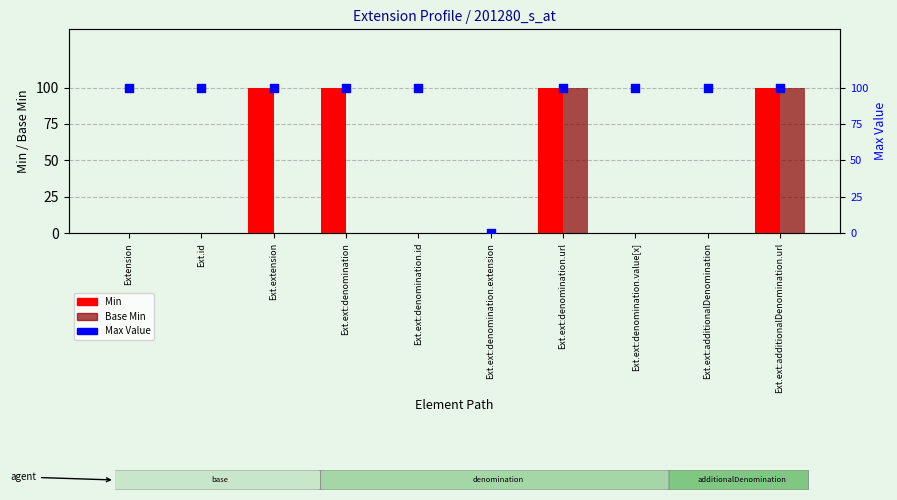

Which series has the largest total across all categories?

Max Value